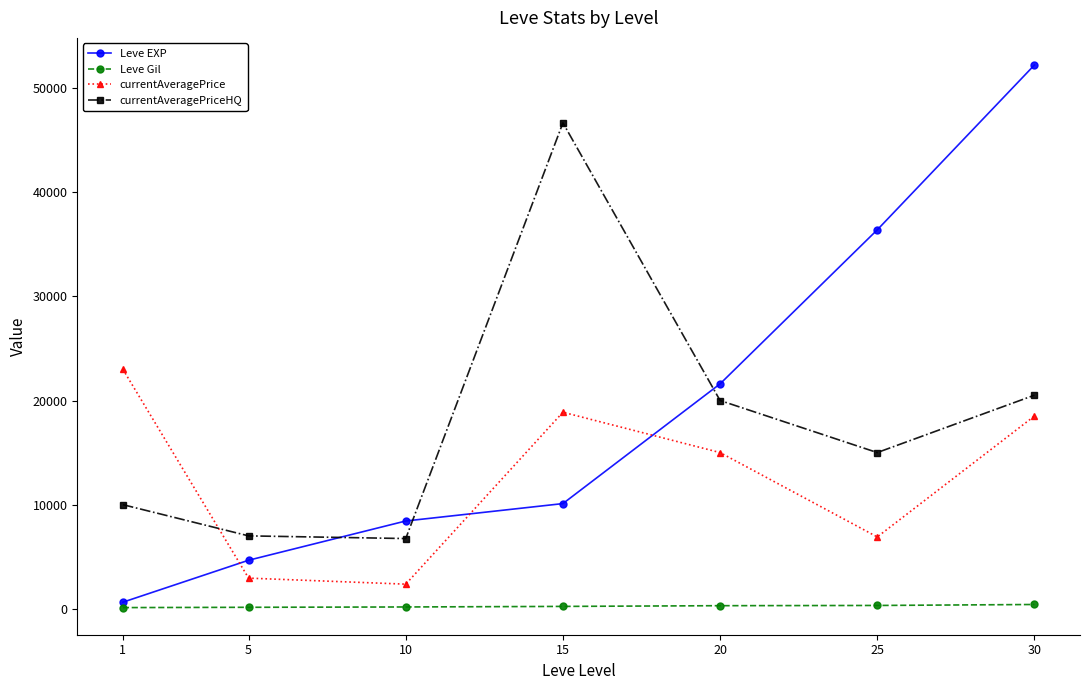

What is the value of the currentAveragePrice point at the 2nd from the left?

2942.0